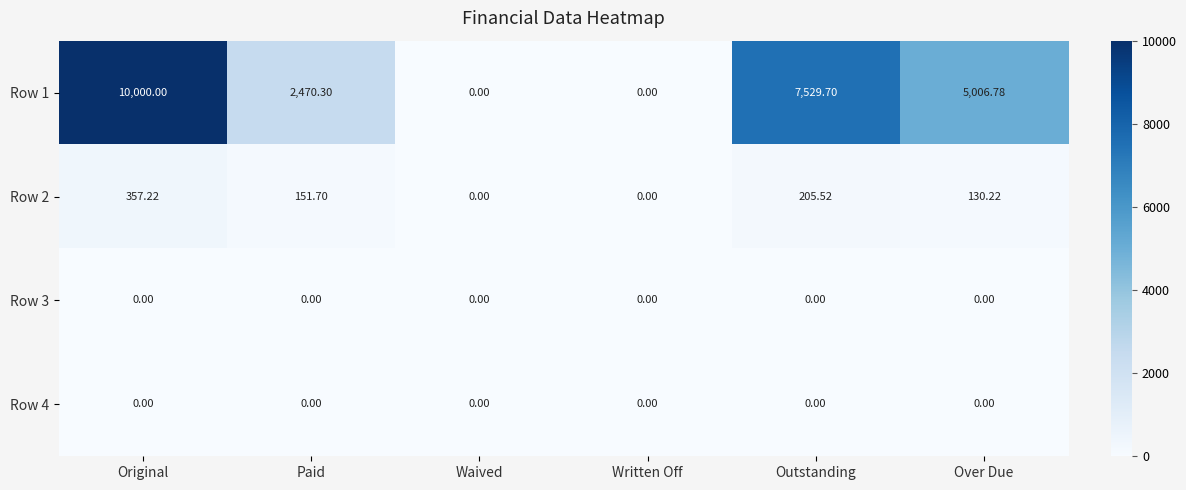

Is the value of Row 1 at Paid greater than the value of Row 2 at Waived?

Yes